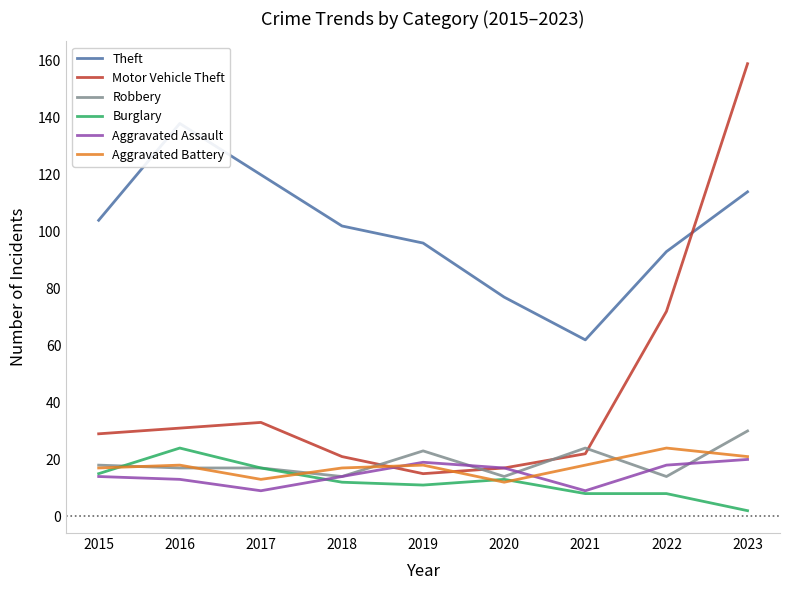

What is the greatest value displayed?

159